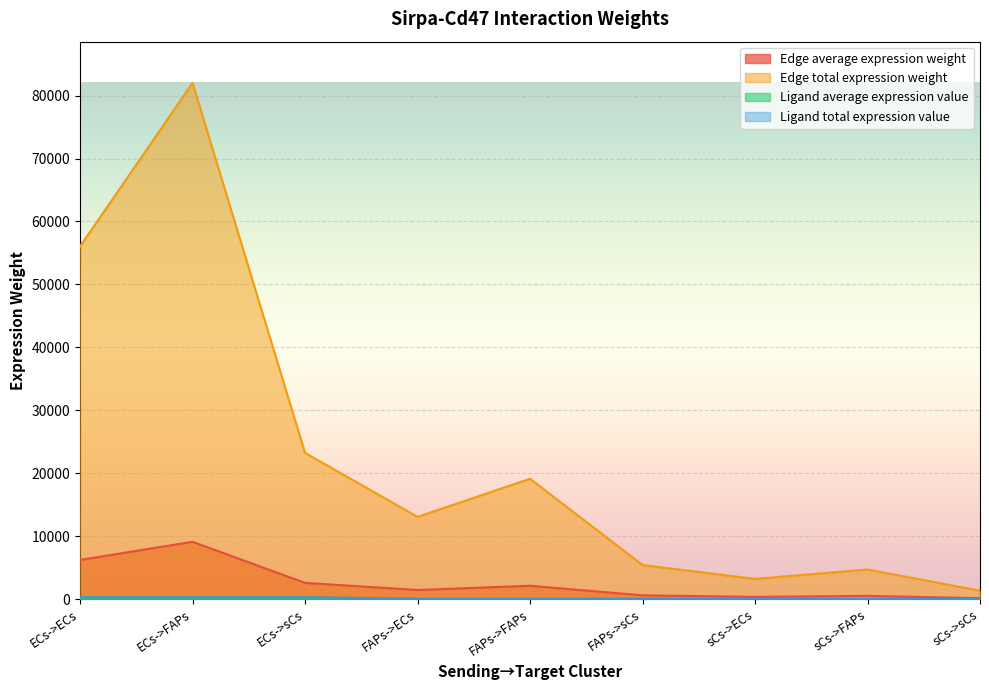

Reading left to right, extract all data points from this chart.

Edge average expression weight: 6226.7	9112.0	2581.8	1452.2	2125.1	602.1	357.3	522.9	148.2
Edge total expression weight: 56040.0	82008.4	23236.2	13069.8	19126.2	5419.2	3215.8	4705.9	1333.4
Ligand average expression value: 101.6	101.6	101.6	23.7	23.7	23.7	5.8	5.8	5.8
Ligand total expression value: 304.9	304.9	304.9	71.1	71.1	71.1	17.5	17.5	17.5